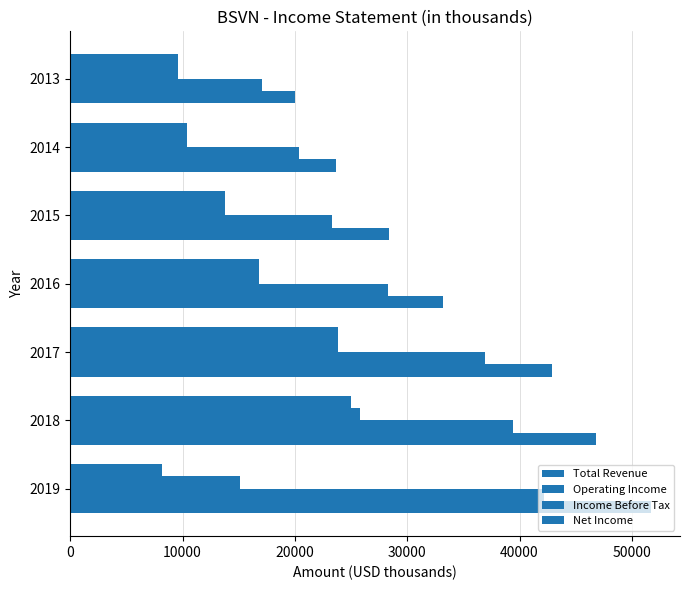

How many values in the Net Income series are below 13800?

3